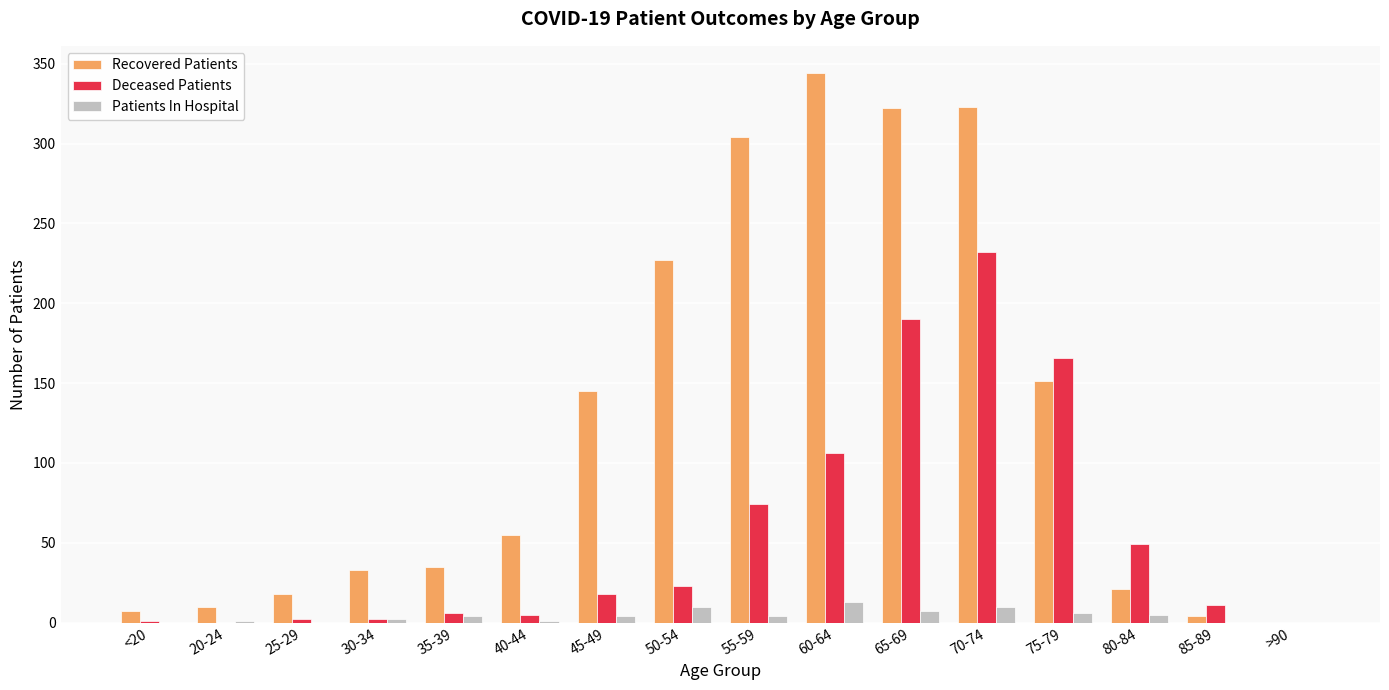

Which series has the largest total across all categories?

Recovered Patients